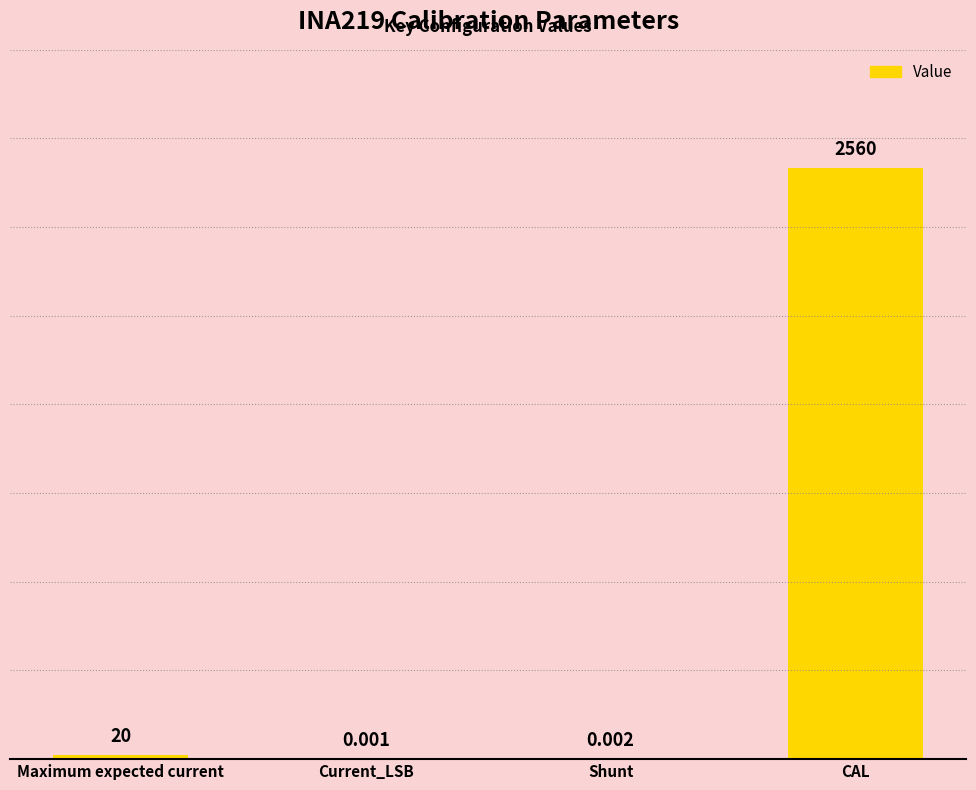

How many data points does each series have?

4